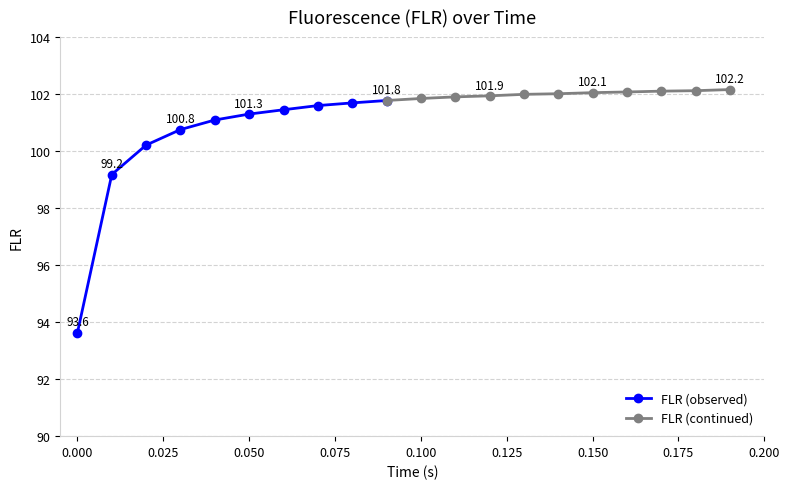

What is the sum of the values at 0.19 and 0.17?

204.3